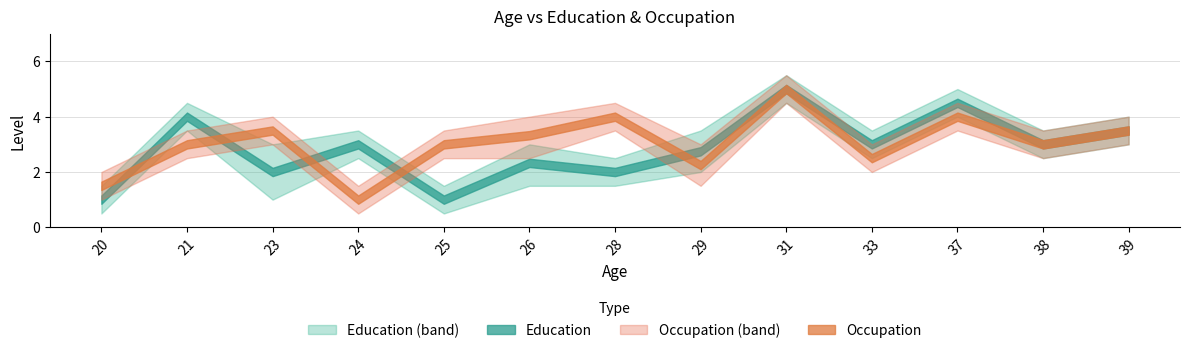

At which label does Occupation_upper first exceed 3?

21